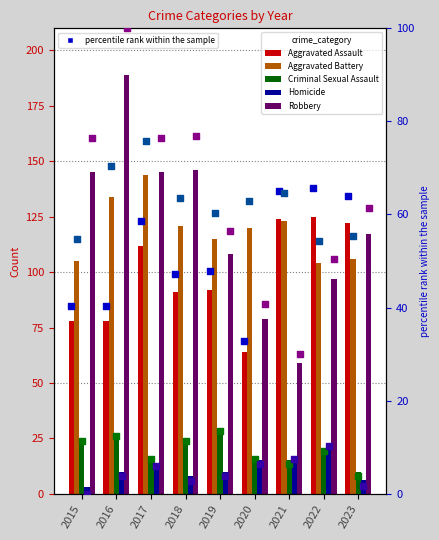

Which series reaches the minimum Y coordinate?

Homicide